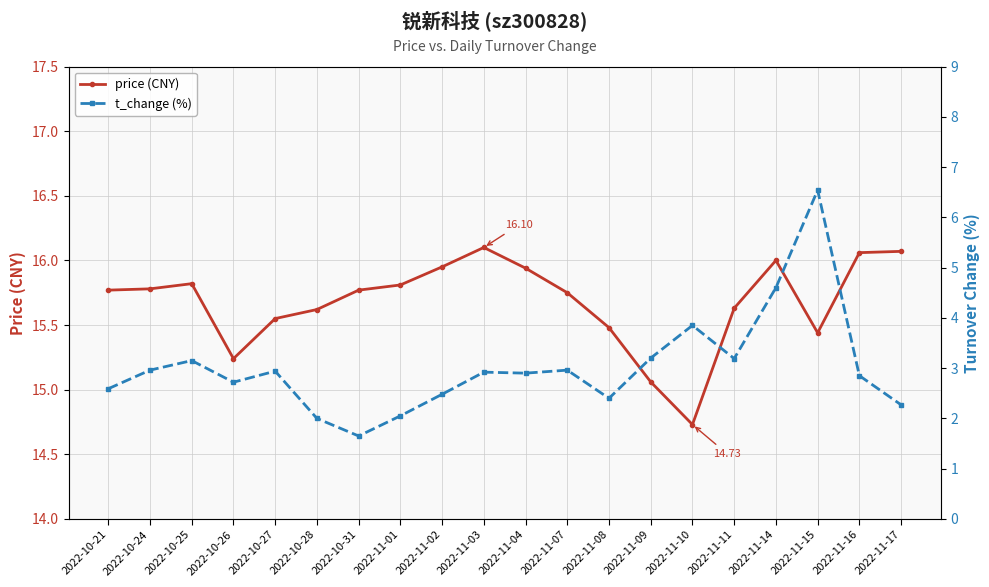

Is this an area chart (filled region under the line)?

No